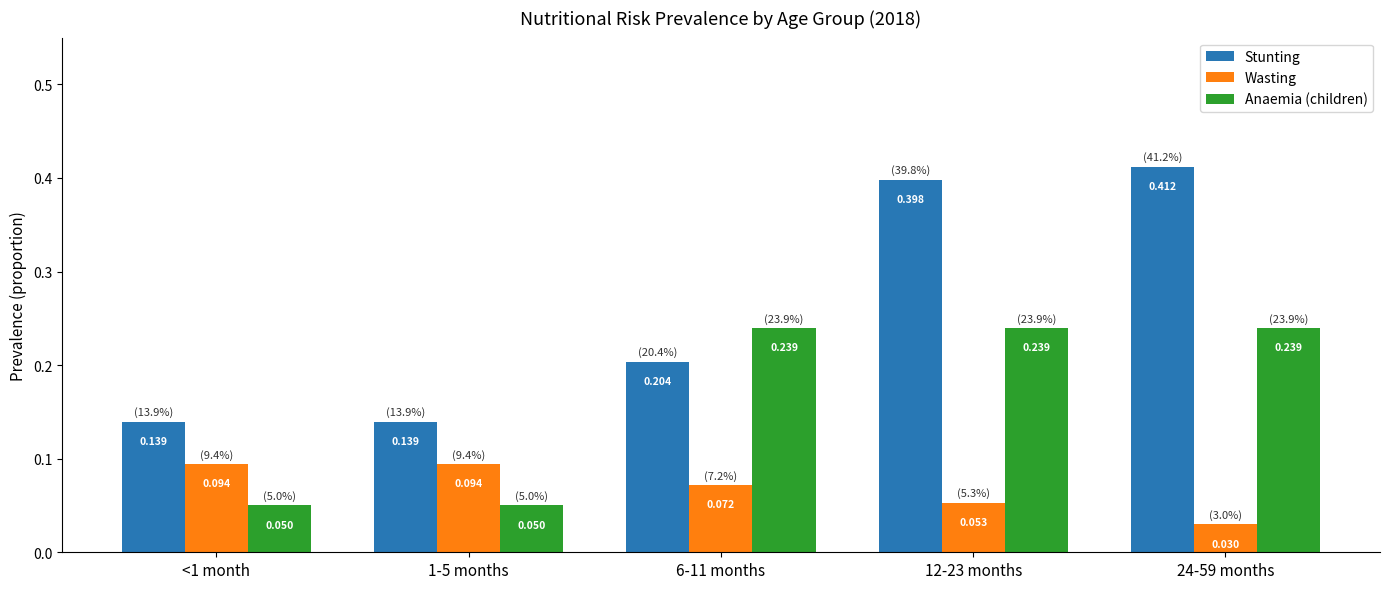

What is the average value of the Stunting series?

0.3